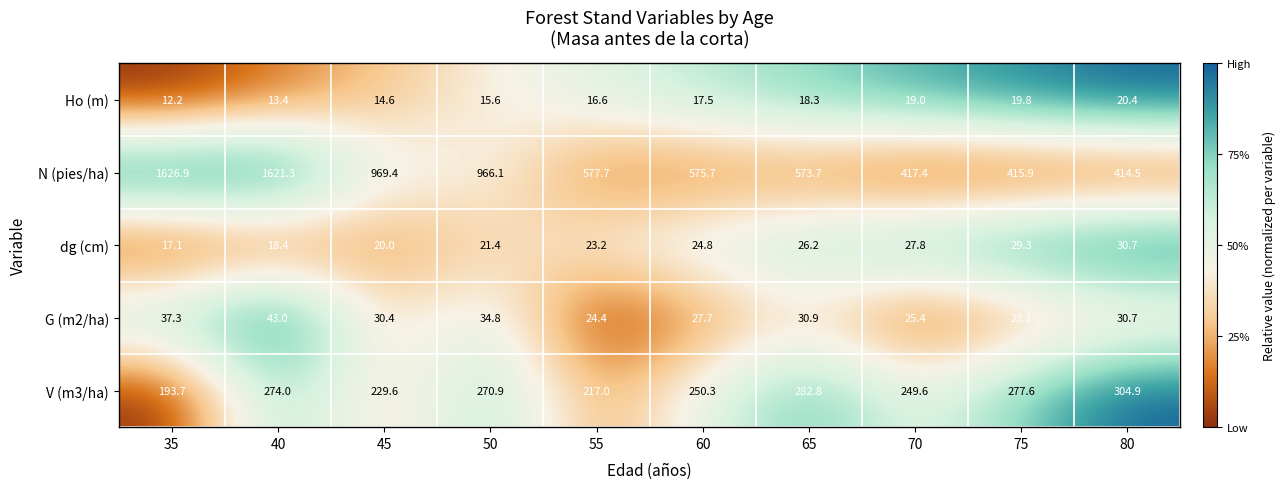

Between 35 and 55, which series saw the biggest shift?

N (pies/ha)